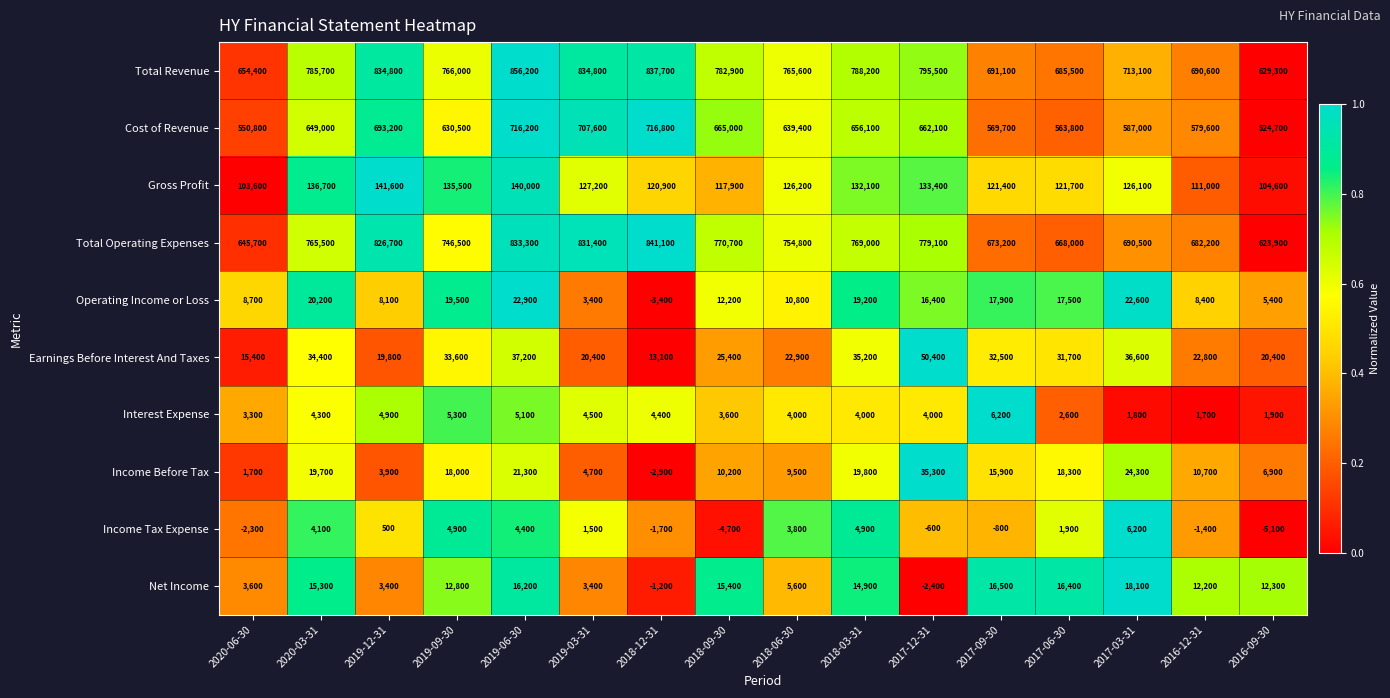

Is it true that Income Before Tax equals 8030 at 2017-06-30?

False